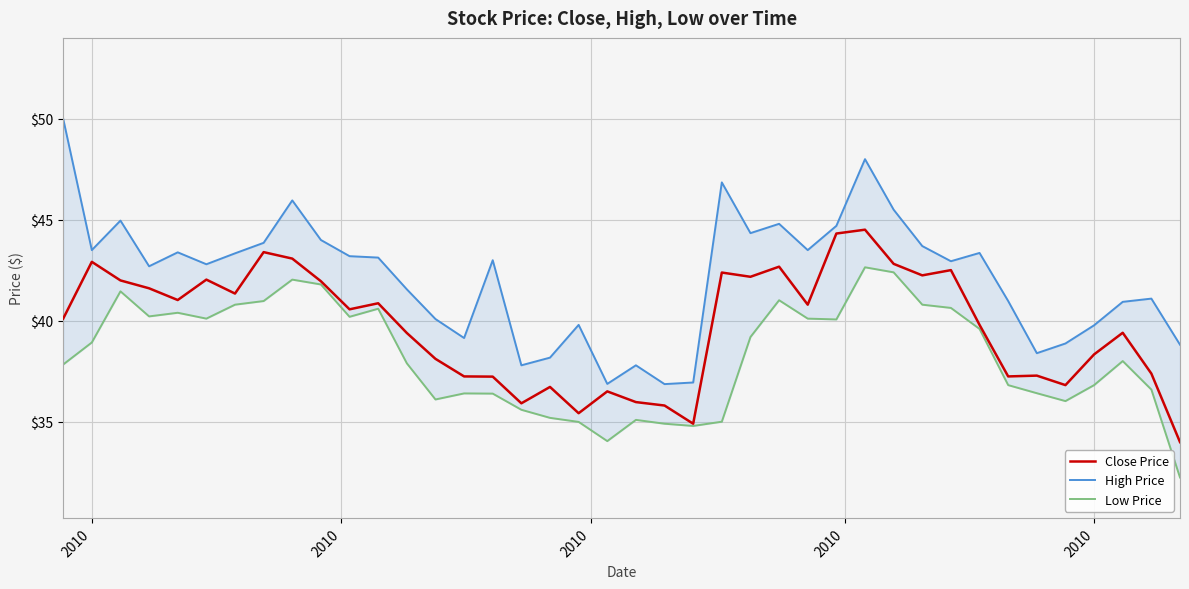

How many categories are shown in the chart?

40